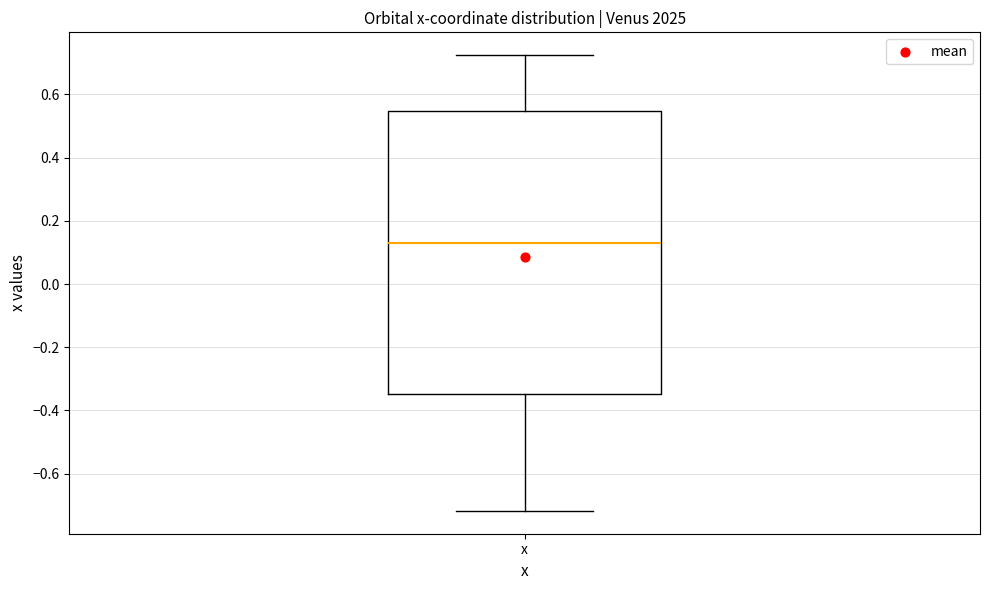

Read this box plot against the y-axis: the position of the median line, the range covered by the box, and the ends of both whiskers. The values are not printed on the chart, so give them approximately, as read against the axis.

median 0.12, box -0.34 to 0.54, whiskers -0.72 to 0.72